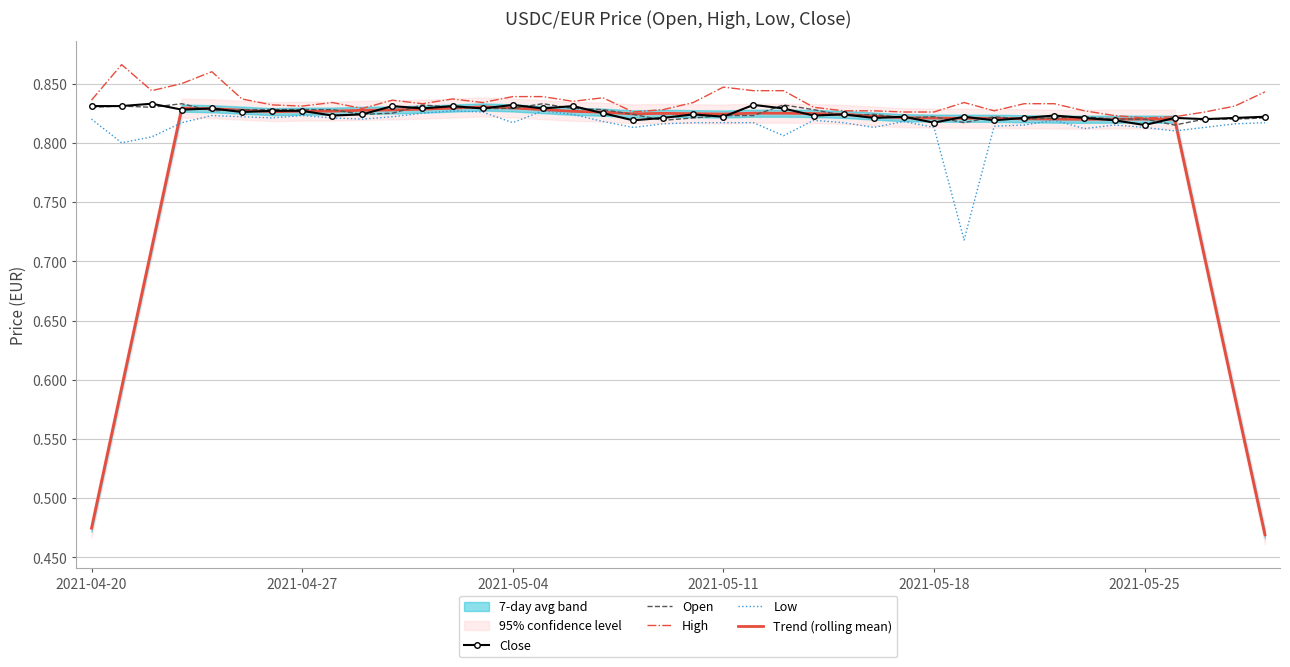

The value of High at 2021-04-20 is 1.1. True or false?

False